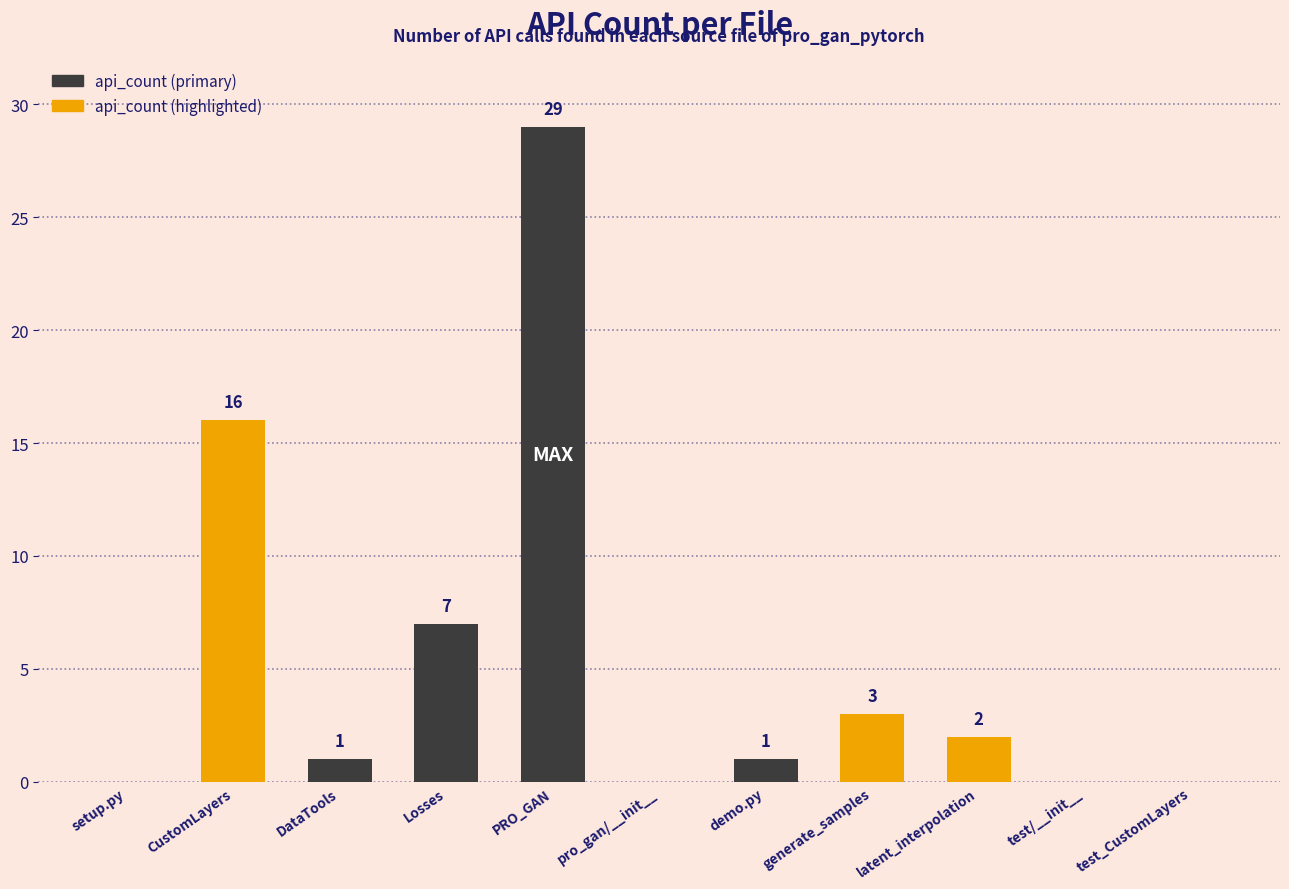

Between latent_interpolation and test_CustomLayers, which is larger?

latent_interpolation